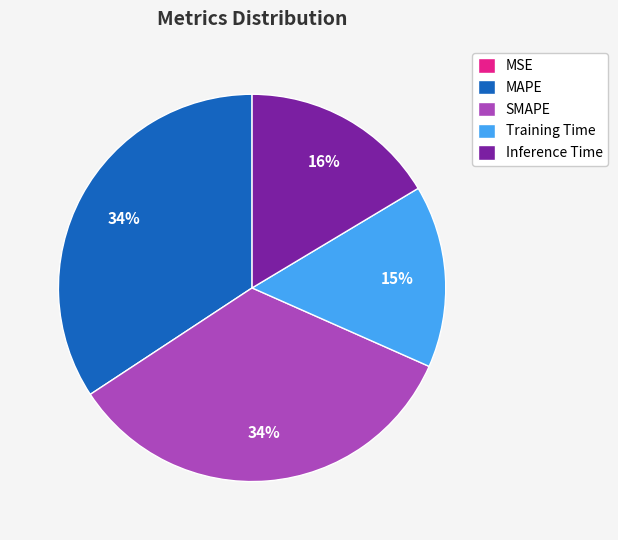

Is it true that SMAPE is 34% of the pie?

True